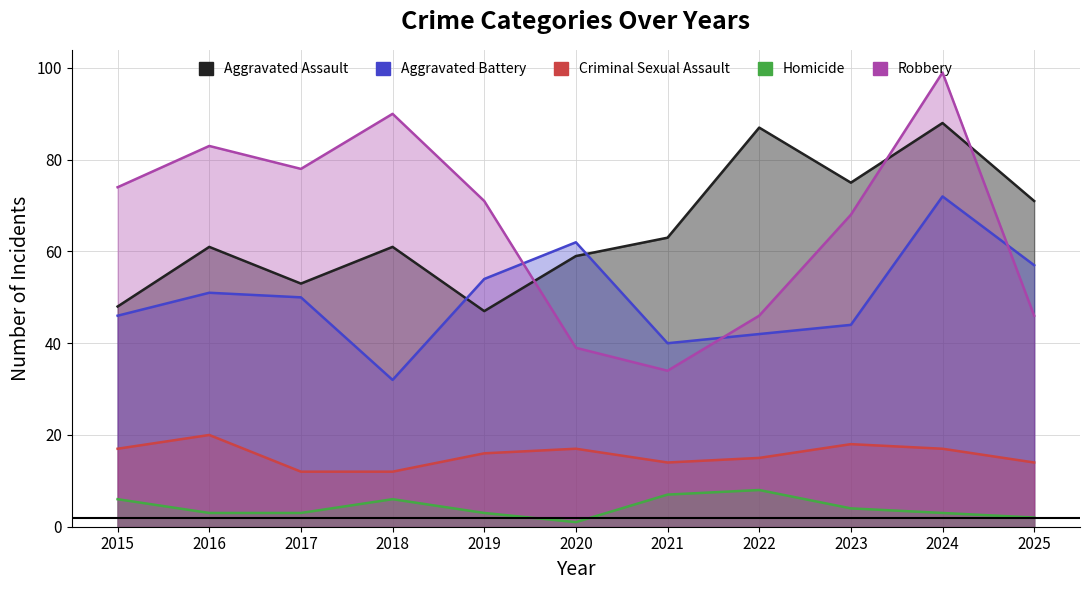

Between 2017 and 2023, which series saw the biggest shift?

Aggravated Assault